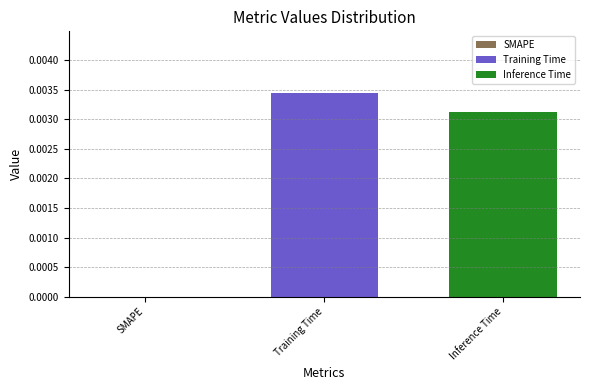

Rank the series by their maximum value, from lowest to highest.

Inference Time, Training Time